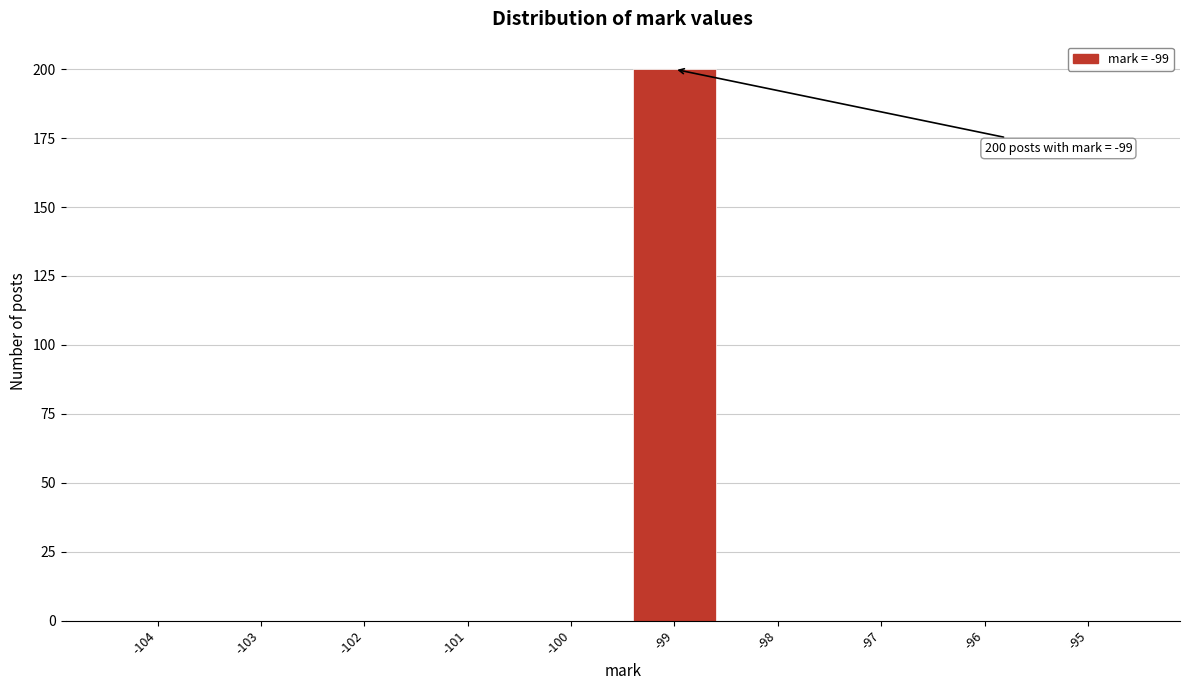

Which range on the x-axis has the tallest bar?

-99.5 to -98.5